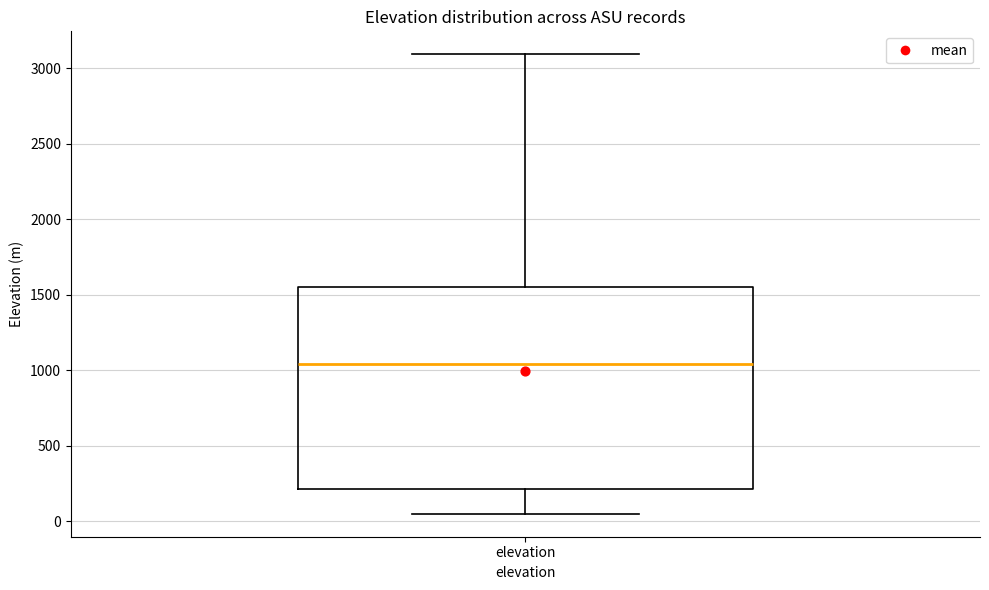

Read this box plot against the y-axis: the position of the median line, the range covered by the box, and the ends of both whiskers. The values are not printed on the chart, so give them approximately, as read against the axis.

median 1050, box 200 to 1550, whiskers 50 to 3100